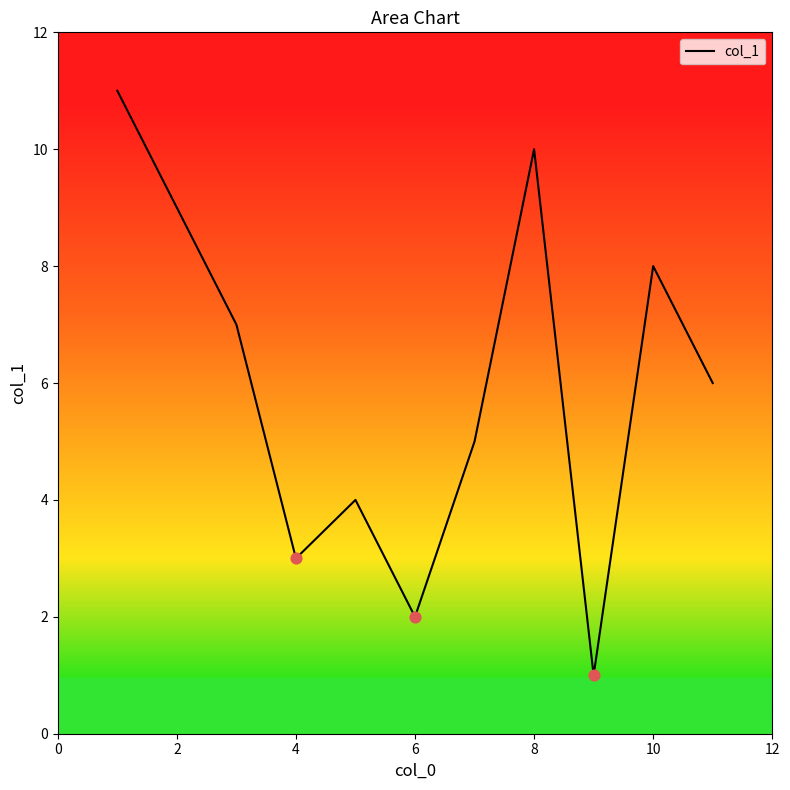

What is the maximum value shown in the chart?

11